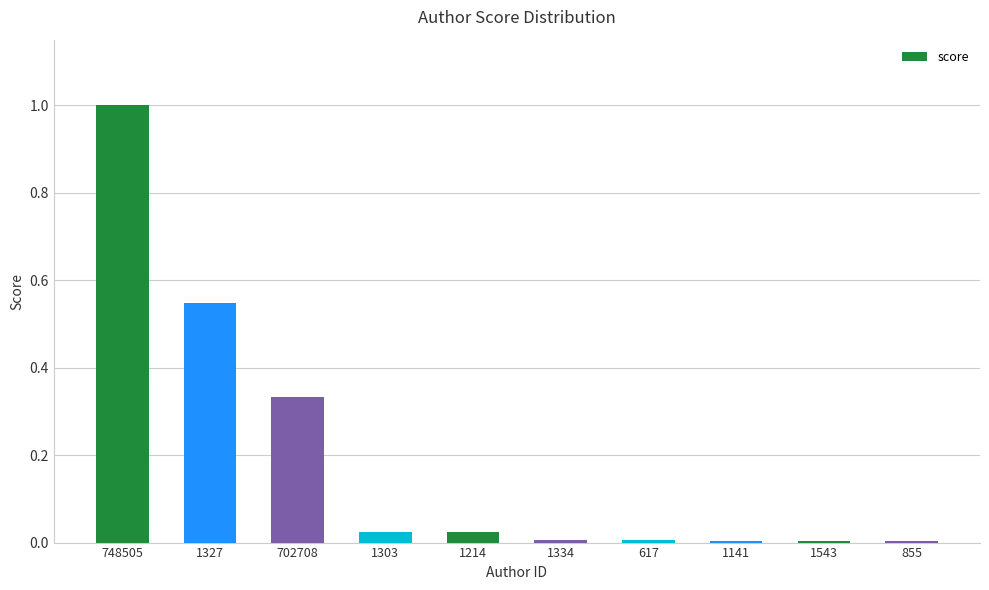

What is the maximum value shown in the chart?

1.0